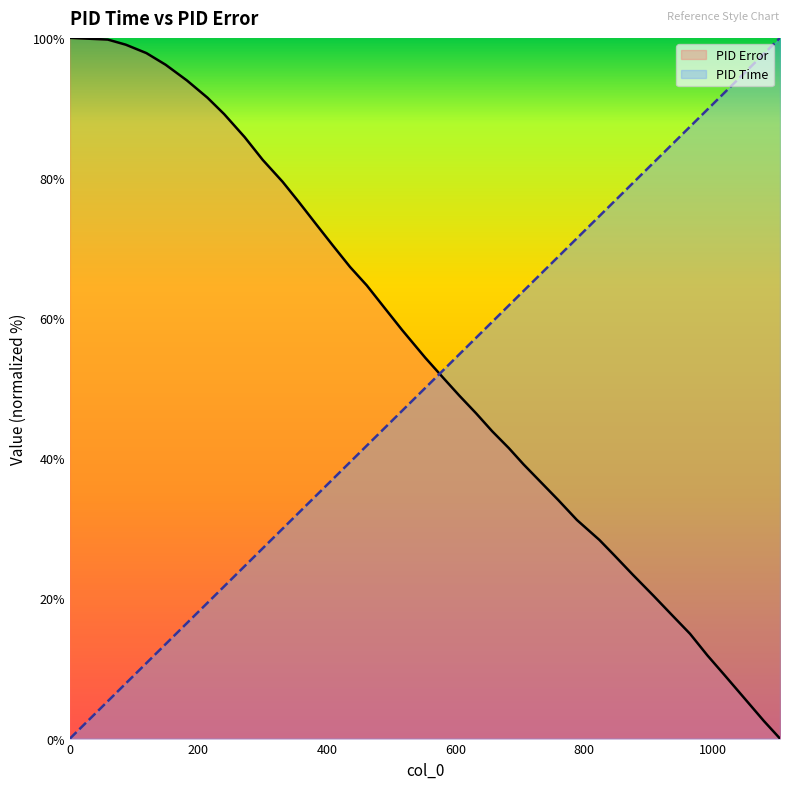

How many distinct data groups are displayed?

2